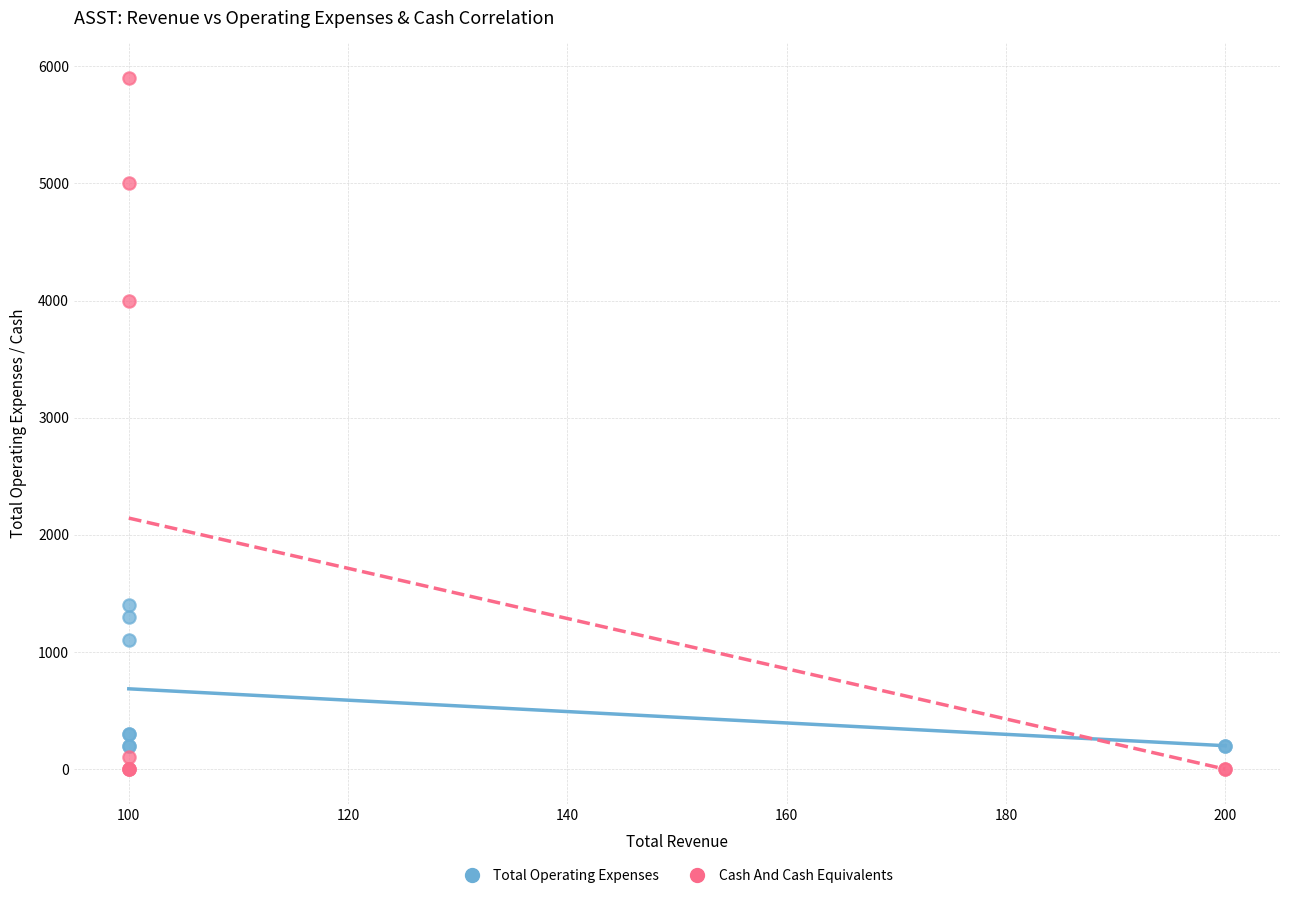

What are all the series names shown in the legend?

Total Operating Expenses, Cash And Cash Equivalents